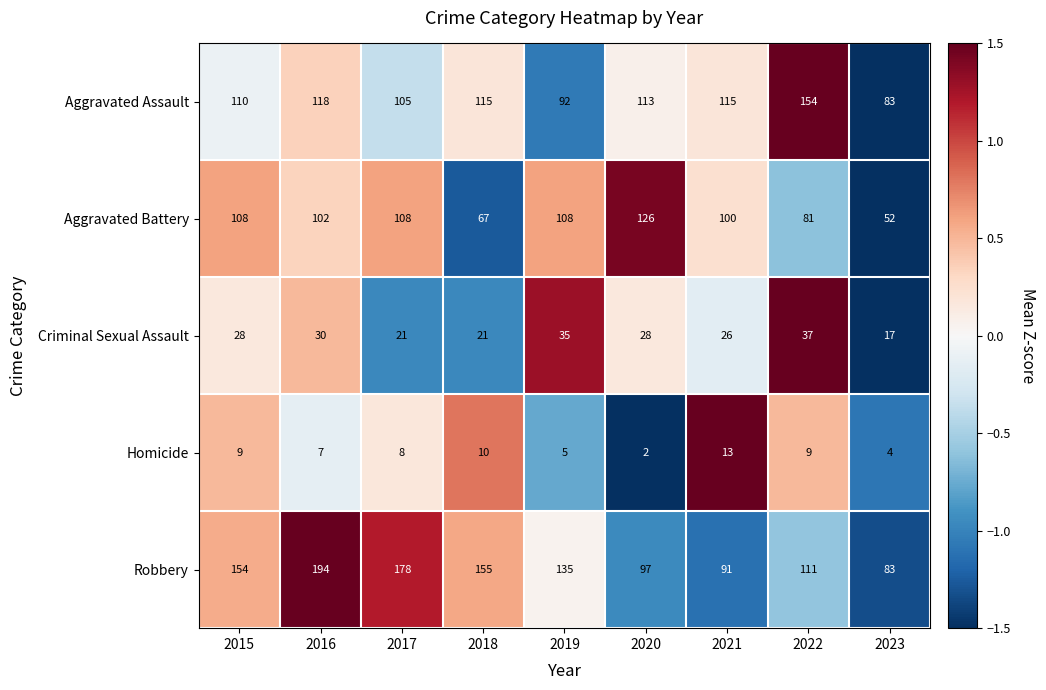

The Robbery series shows 158 at 2020. True or false?

False